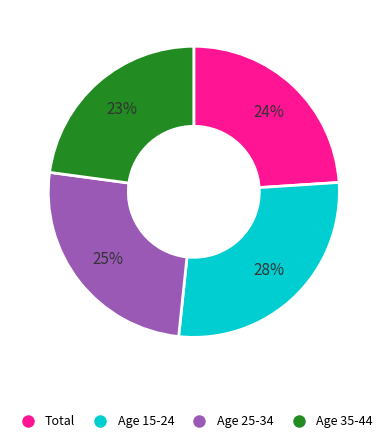

Is there any slice that represents more than half of the pie?

No